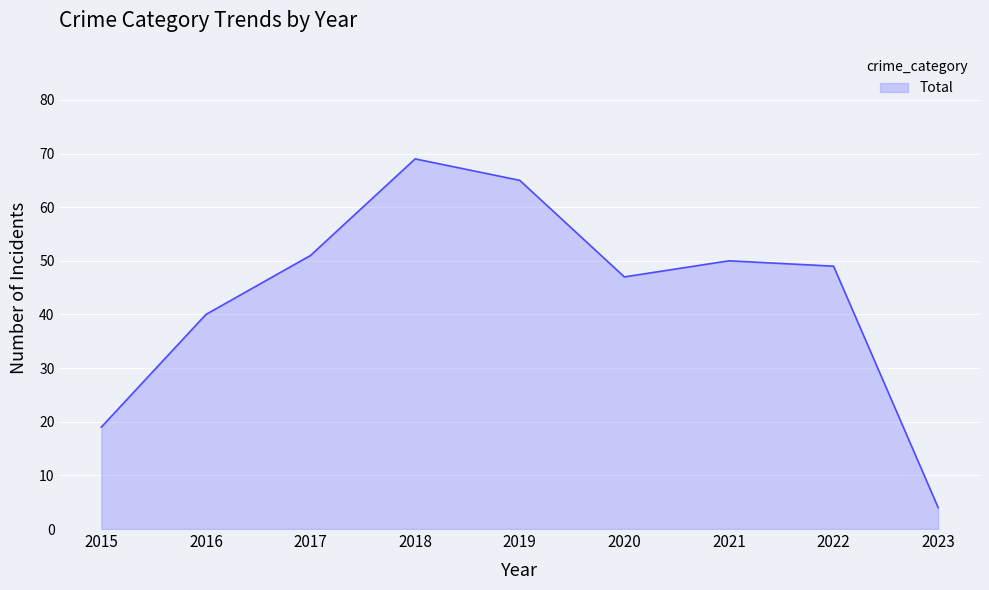

What is the ratio of the value at 2016 to the value at 2018?

0.6